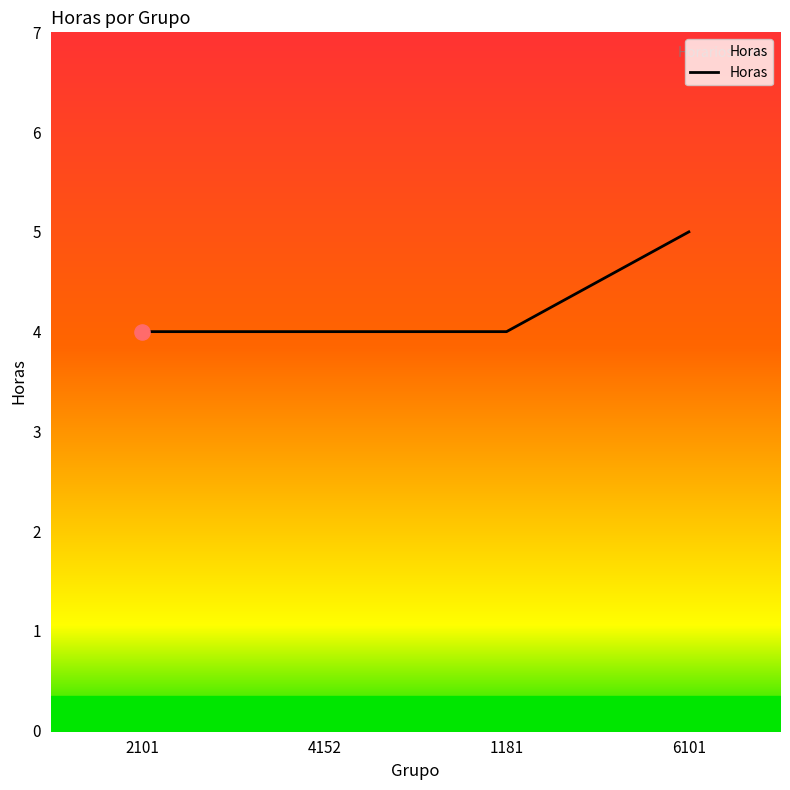

What is the change in value from 1181 to 6101?

+1